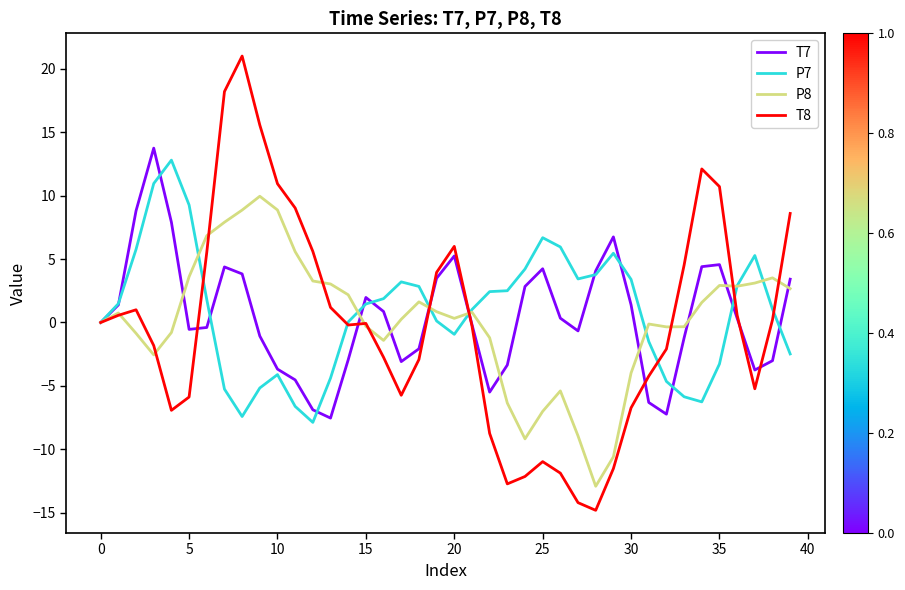

How many lines are shown in the chart?

4